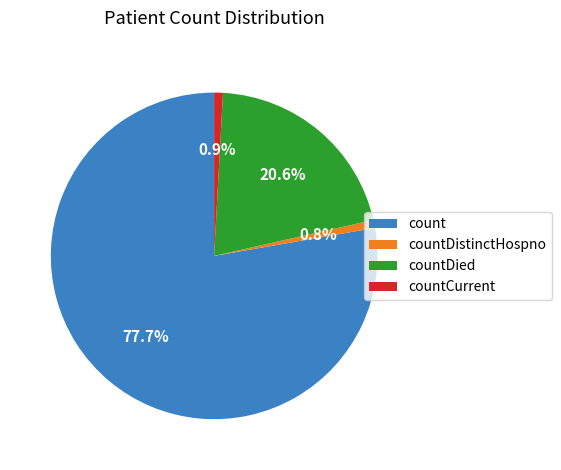

What is the majority slice?

count